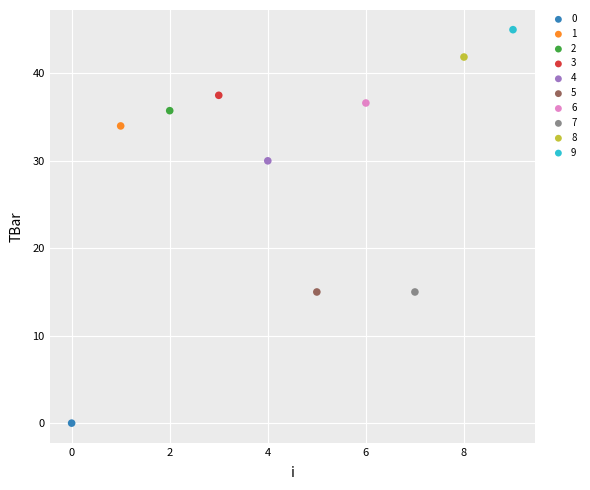

Which series reaches the minimum Y coordinate?

0